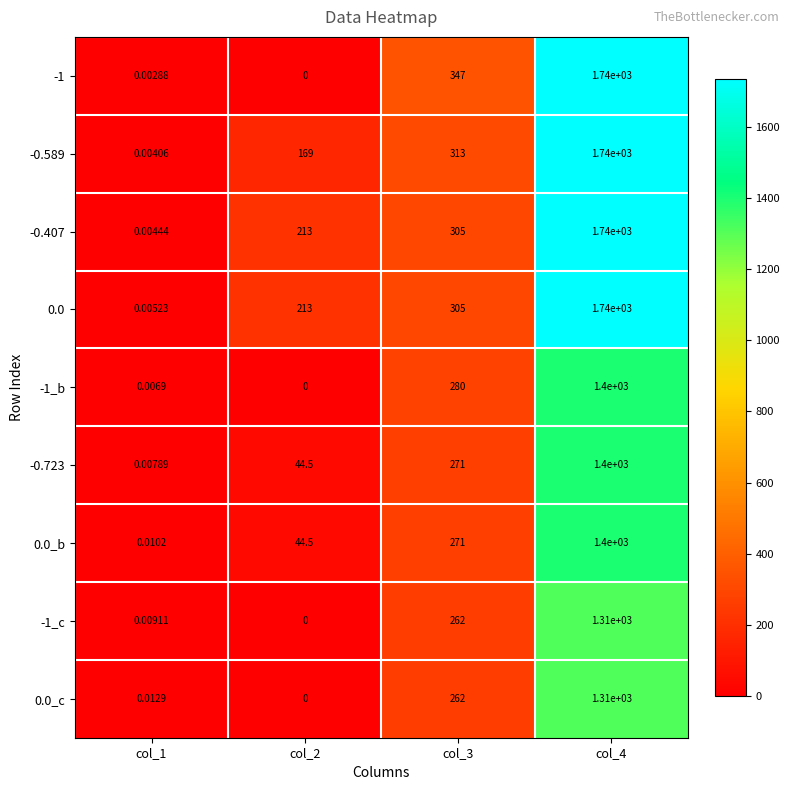

Is the value of 0.0_c at col_1 greater than the value of -0.723 at col_2?

No